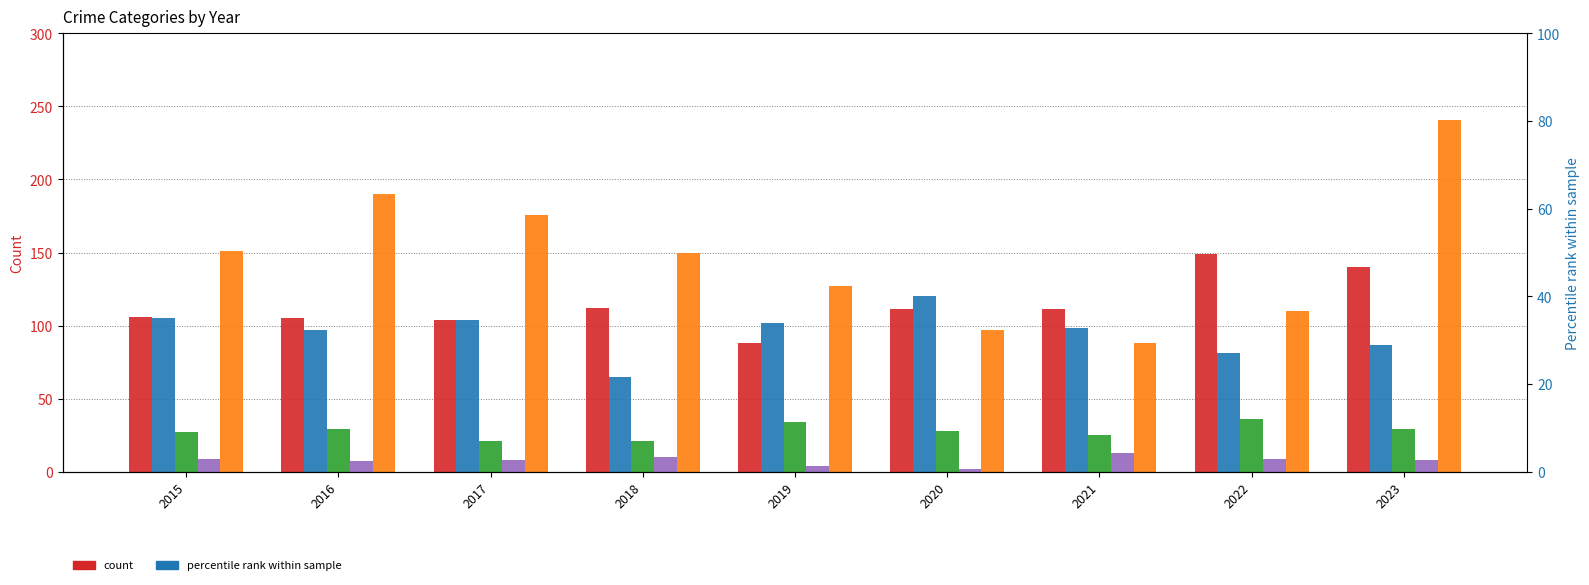

Reading left to right, transcribe all the data shown in this chart.

Aggravated Assault: 106	105	104	112	88	111	111	149	140
Aggravated Battery: 105	97	104	65	102	120	98	81	87
Criminal Sexual Assault: 27	29	21	21	34	28	25	36	29
Homicide: 9	7	8	10	4	2	13	9	8
Robbery: 151	190	176	150	127	97	88	110	241